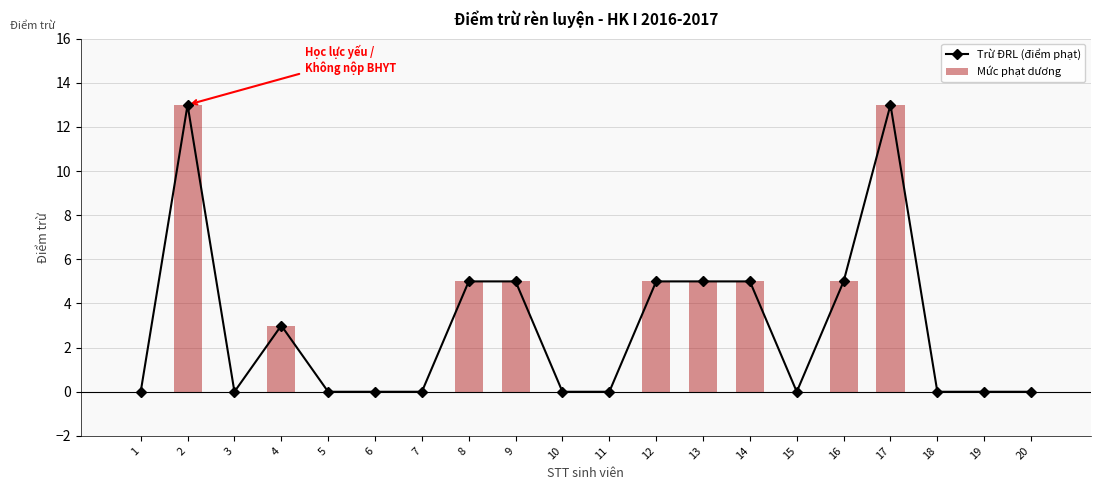

The Mức phạt dương series shows 5 at 9. True or false?

True